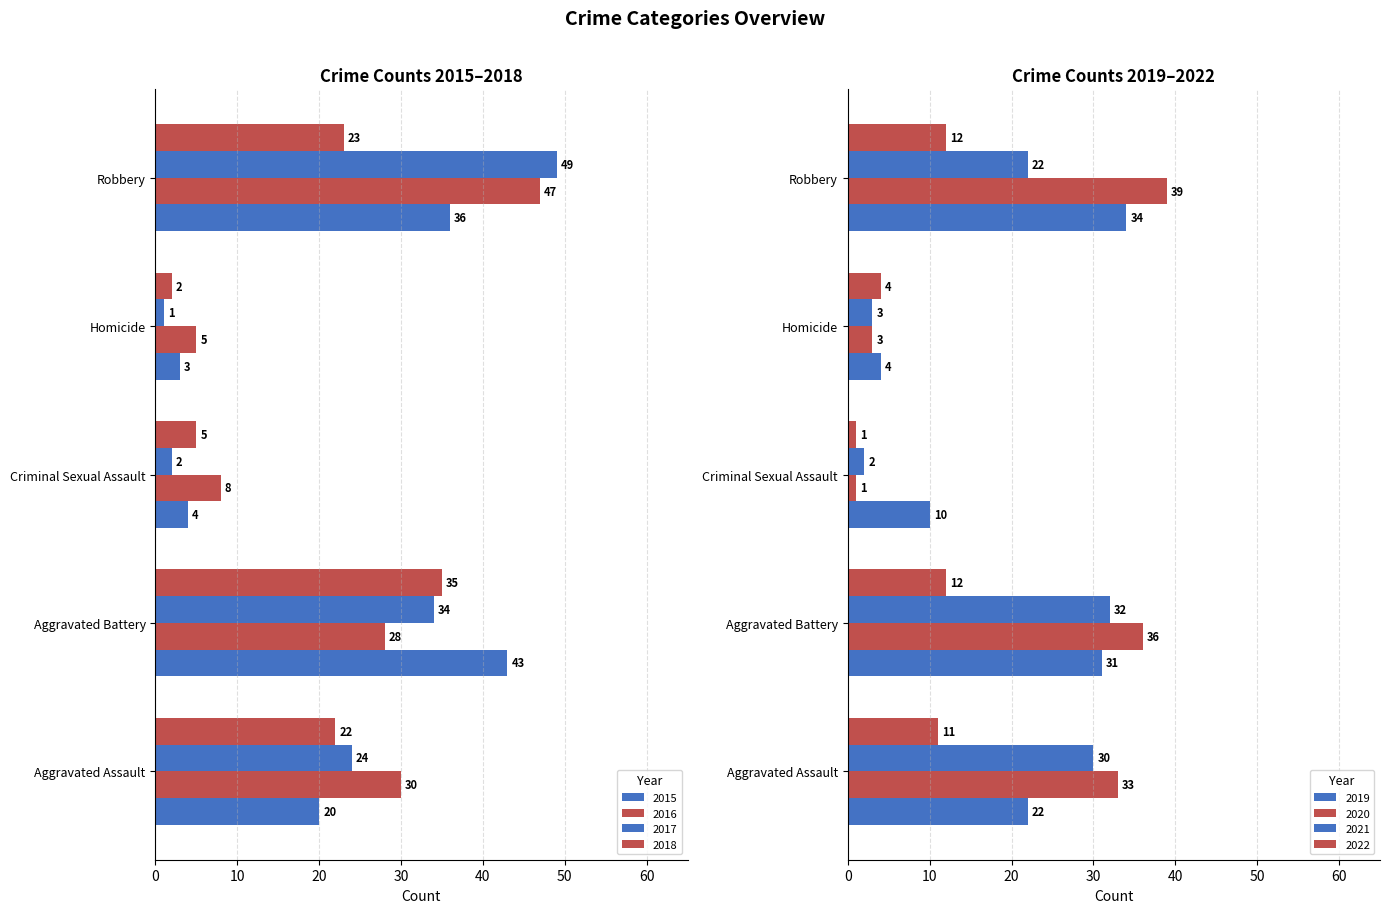

At which label does Robbery first exceed 36?

2016